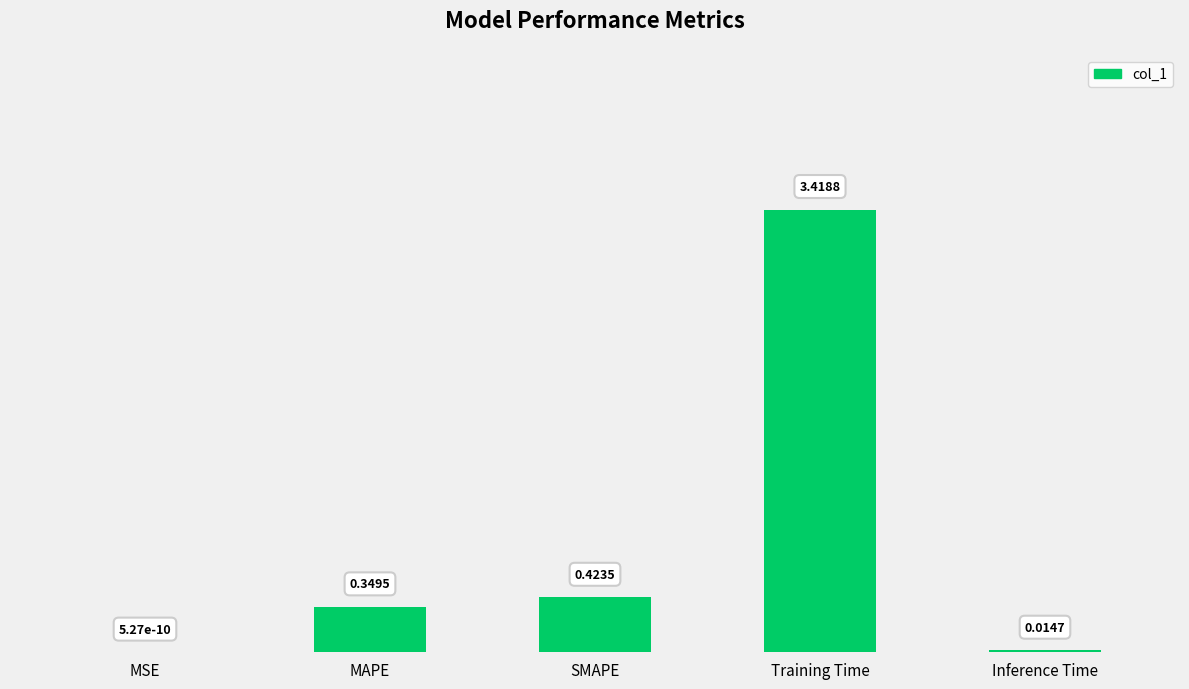

At which label is the value closest to 1?

SMAPE